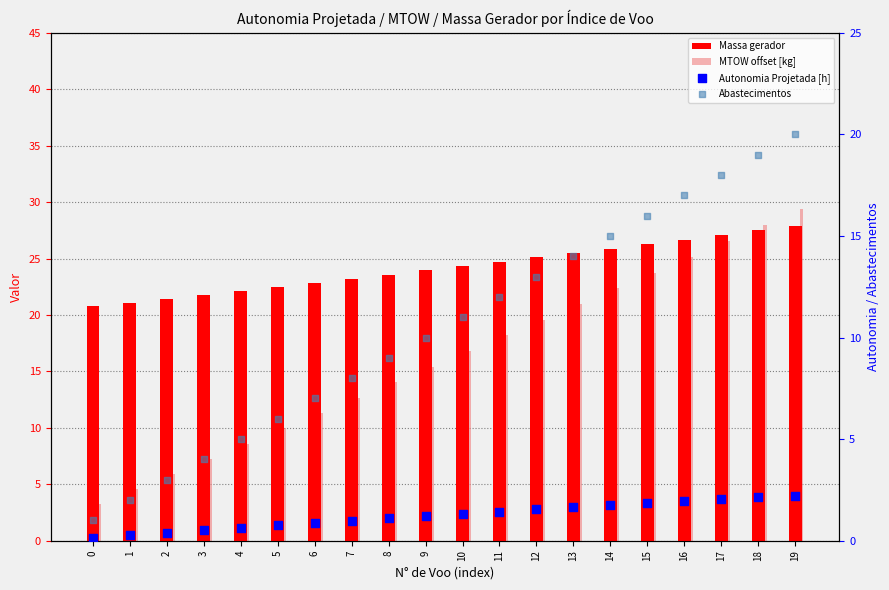

At which category is the sum across all series the highest?

19